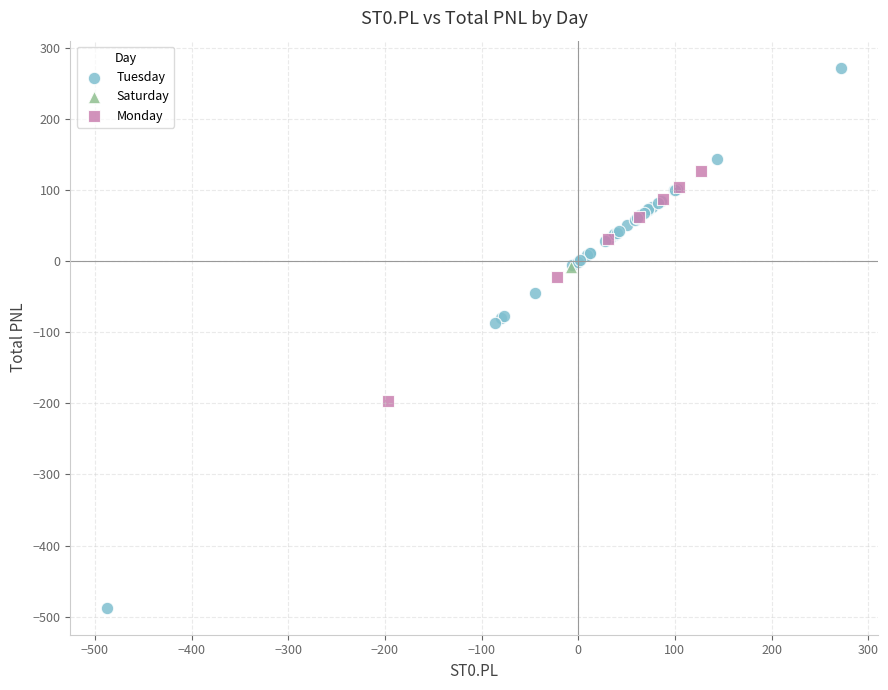

What are all the series names shown in the legend?

Tuesday, Saturday, Monday